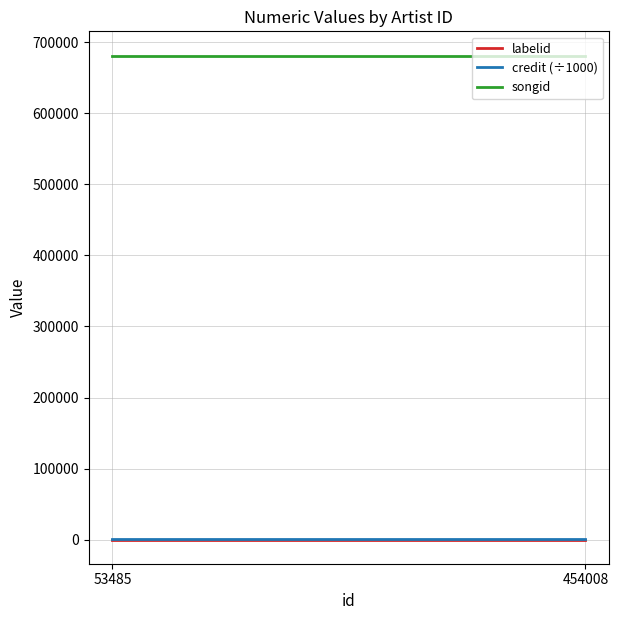

What are all the series names shown in the legend?

labelid, credit (÷1000), songid